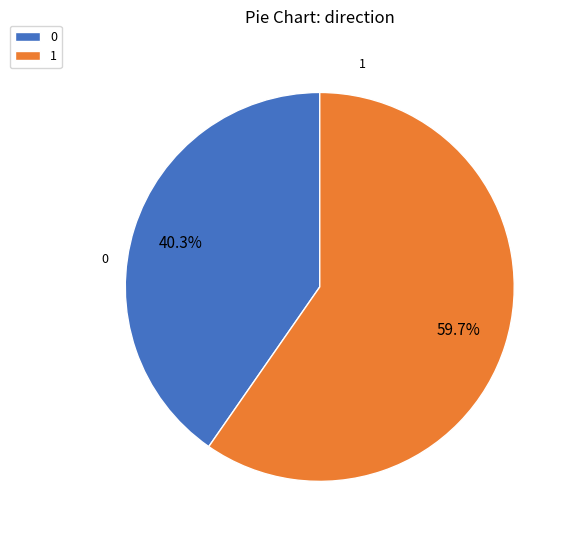

To the nearest percent, what percentage of the pie is 0?

40%